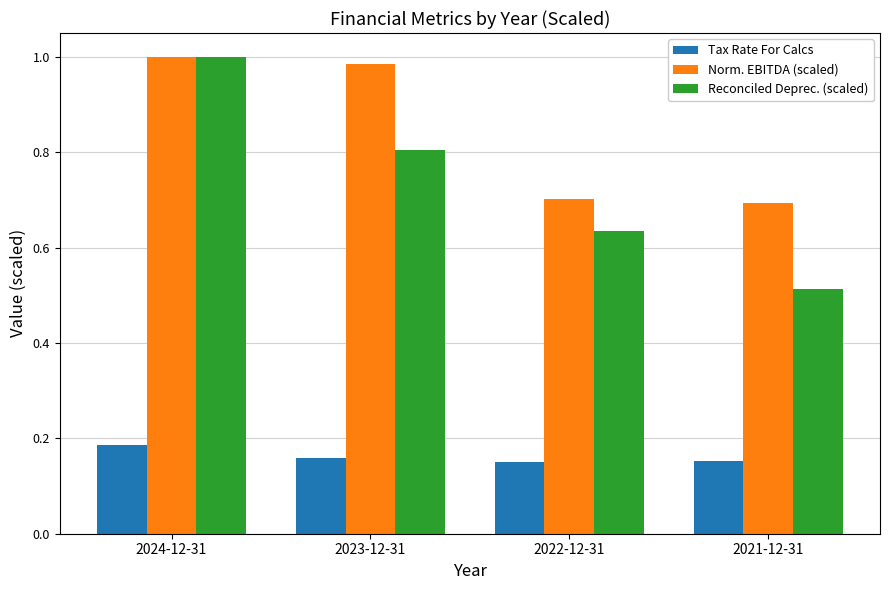

At which label does Reconciled Deprec. (scaled) reach its peak?

2024-12-31